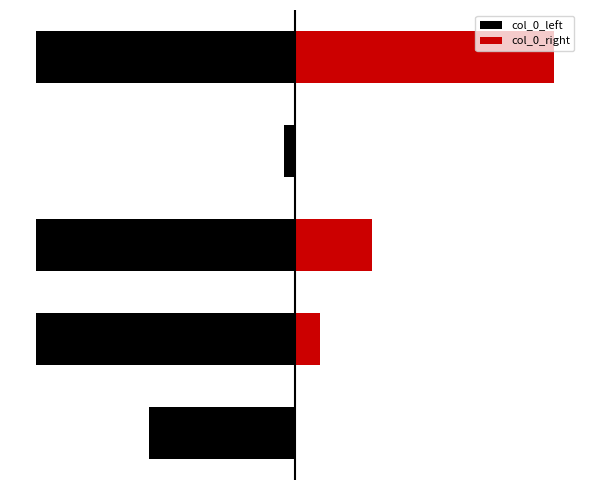

What is the average value of the col_0_left series?

-427583.7